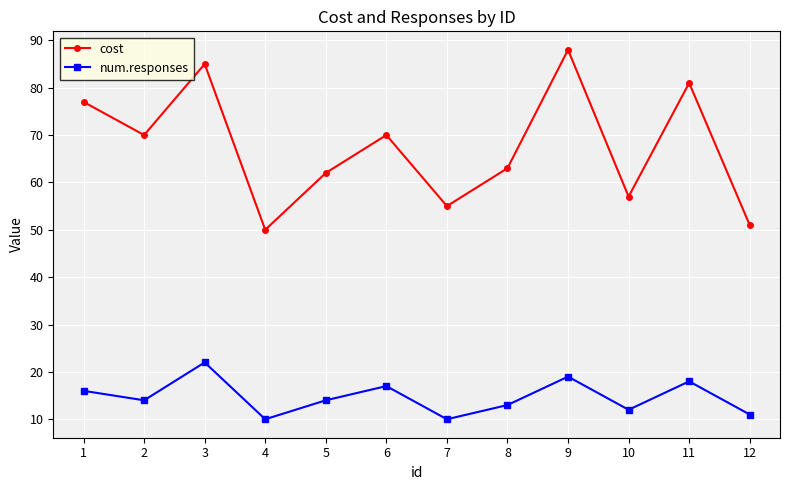

Which series has the largest total across all categories?

cost